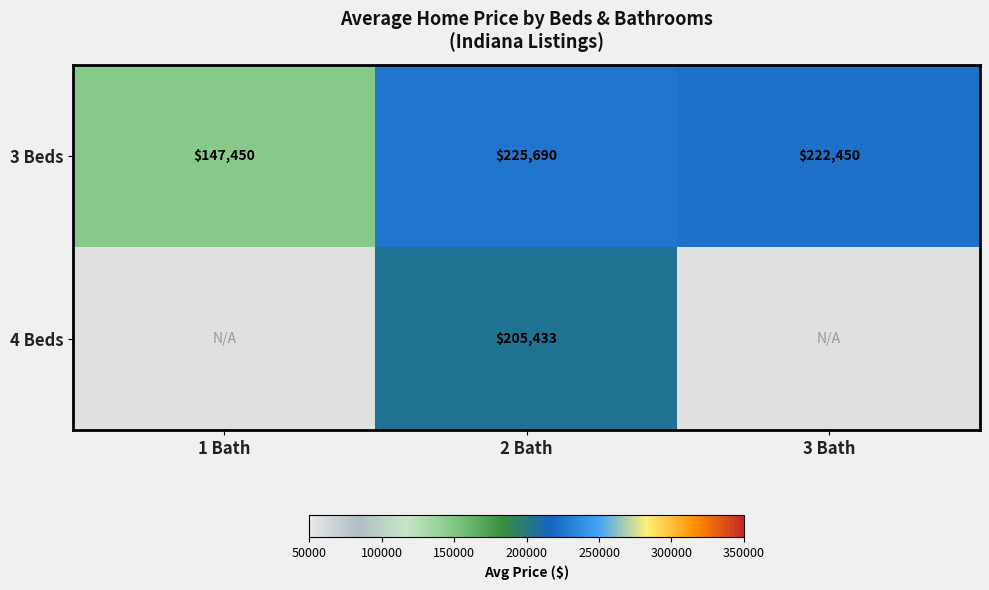

The 3 Beds series shows 147450 at 1 Bath. True or false?

True